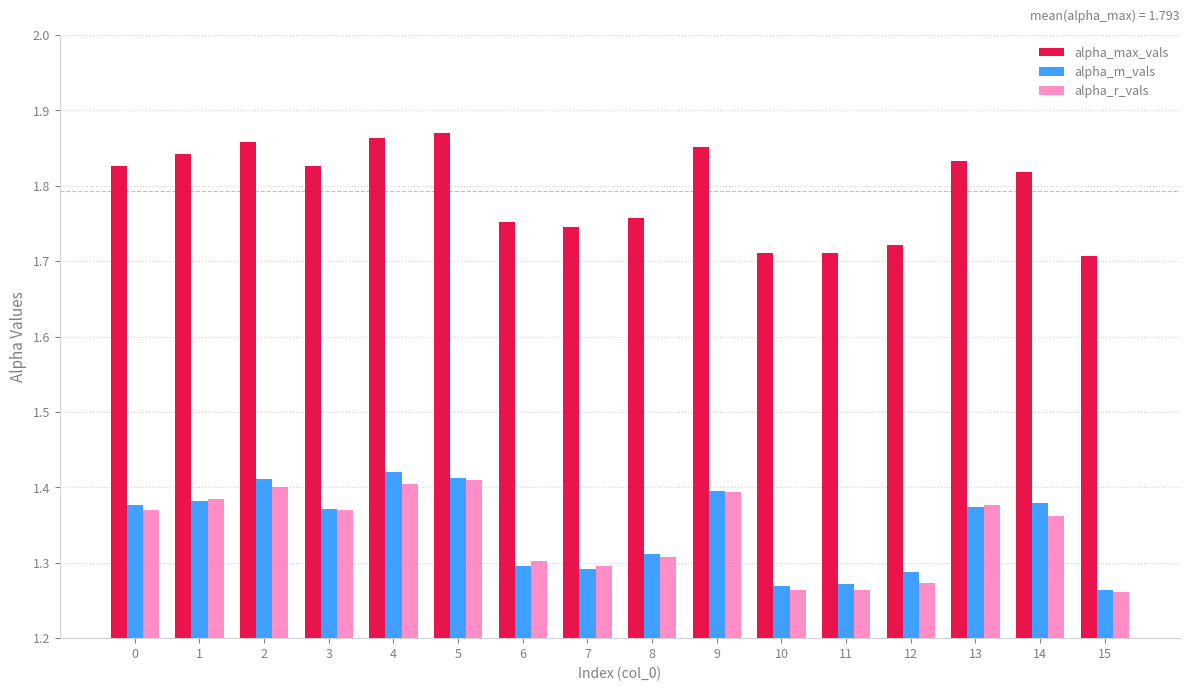

Rank the series at 11 from lowest to highest value.

alpha_r_vals, alpha_m_vals, alpha_max_vals